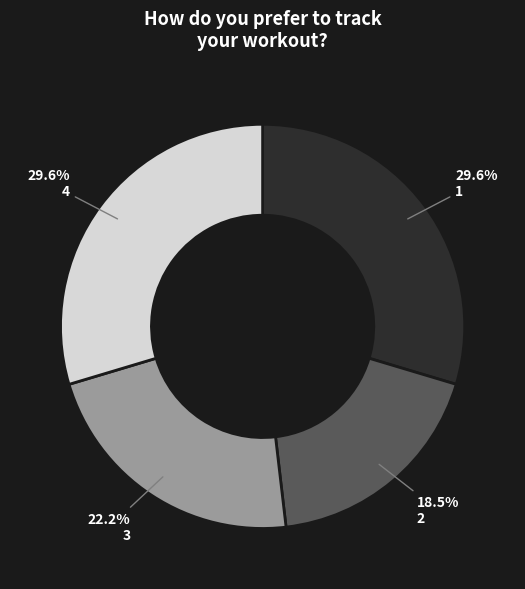

Does any single category account for the majority?

No